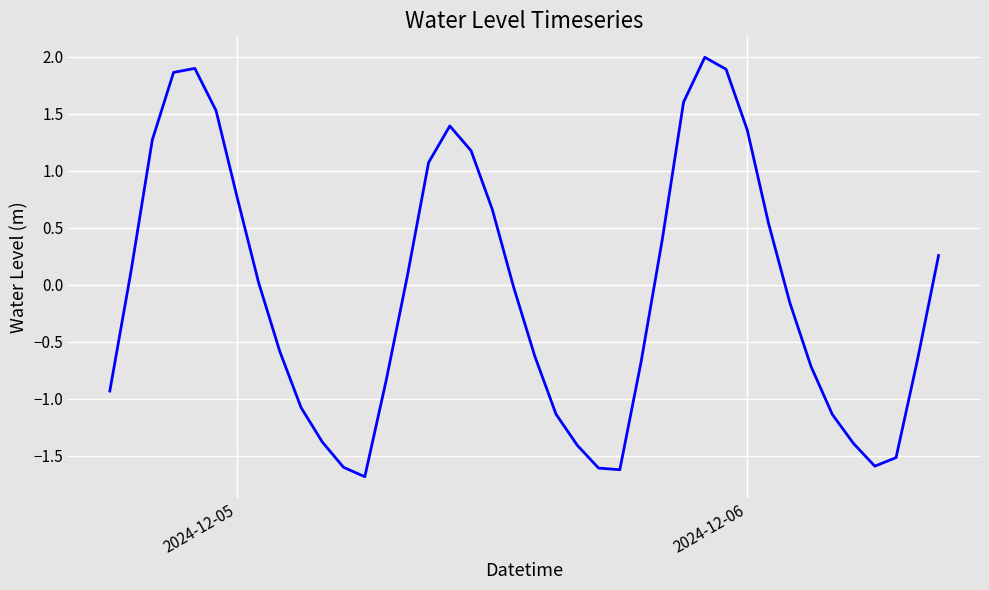

What is the maximum value shown in the chart?

2.0